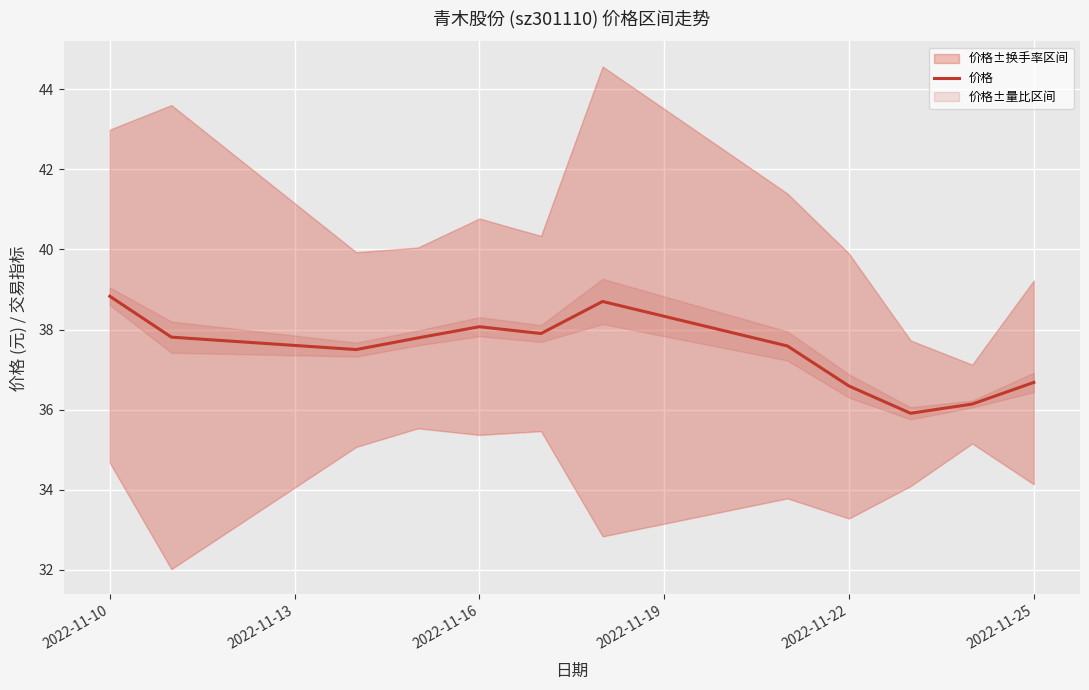

Is it true that 价格 equals 48.5 at 2022-11-25?

False